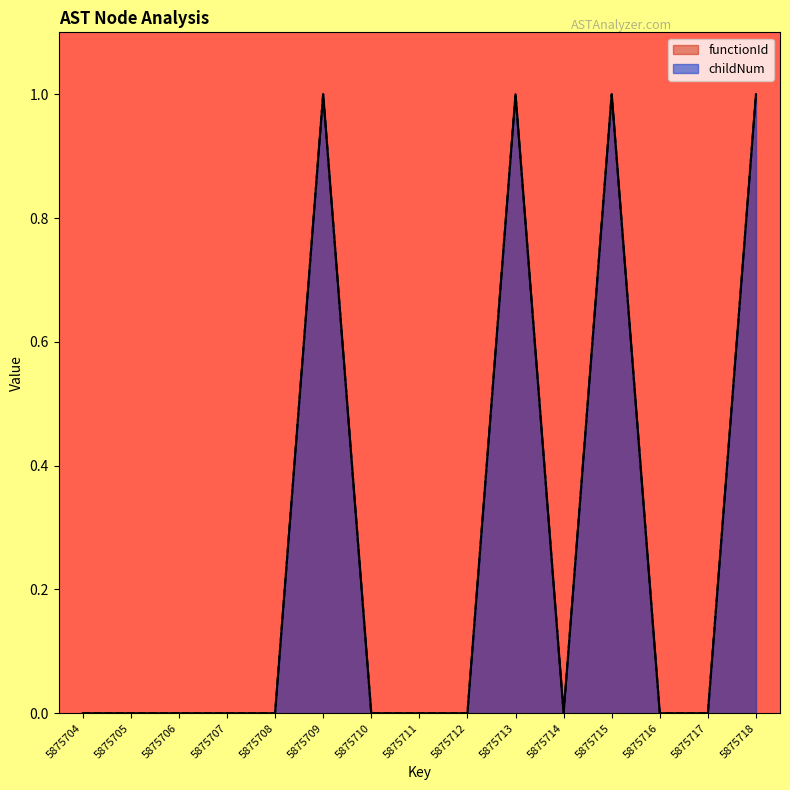

Rank the categories by value from highest to lowest.

5875709, 5875713, 5875715, 5875718, 5875704, 5875705, 5875706, 5875707, 5875708, 5875710, 5875711, 5875712, 5875714, 5875716, 5875717